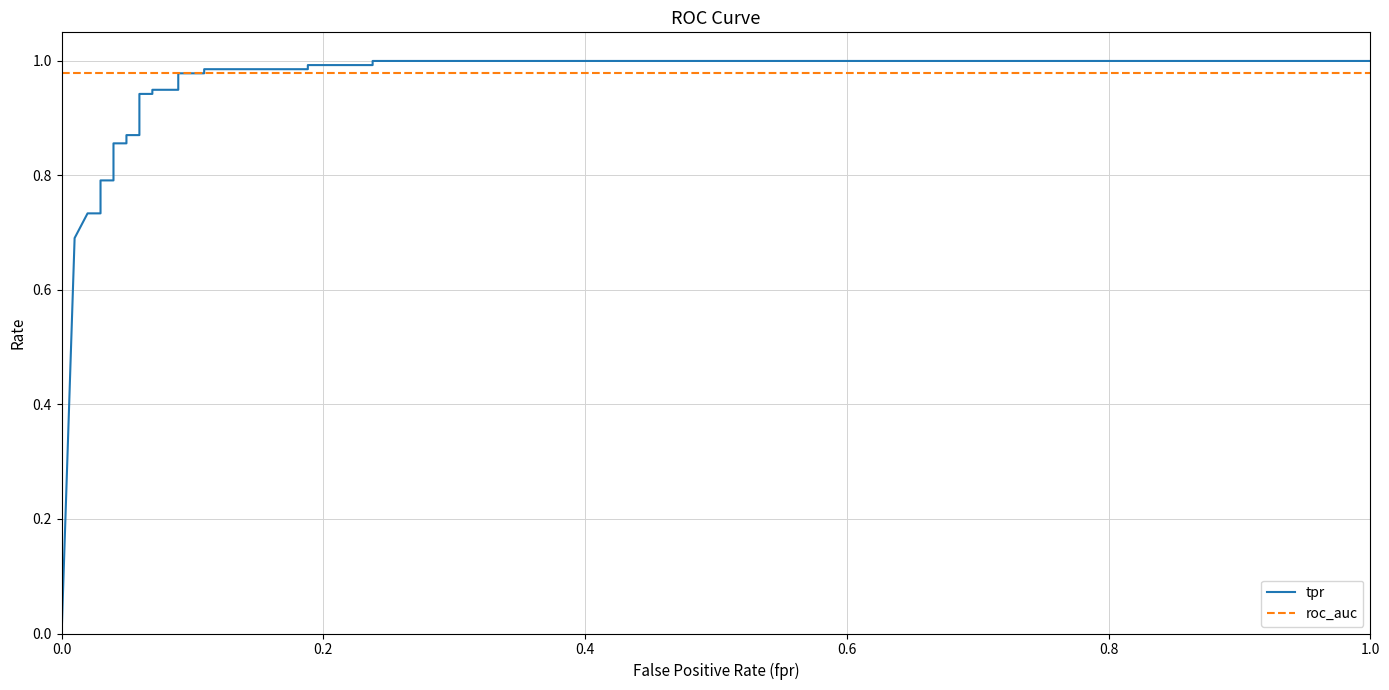

After their last crossing, which series has the higher values: roc_auc or tpr?

tpr